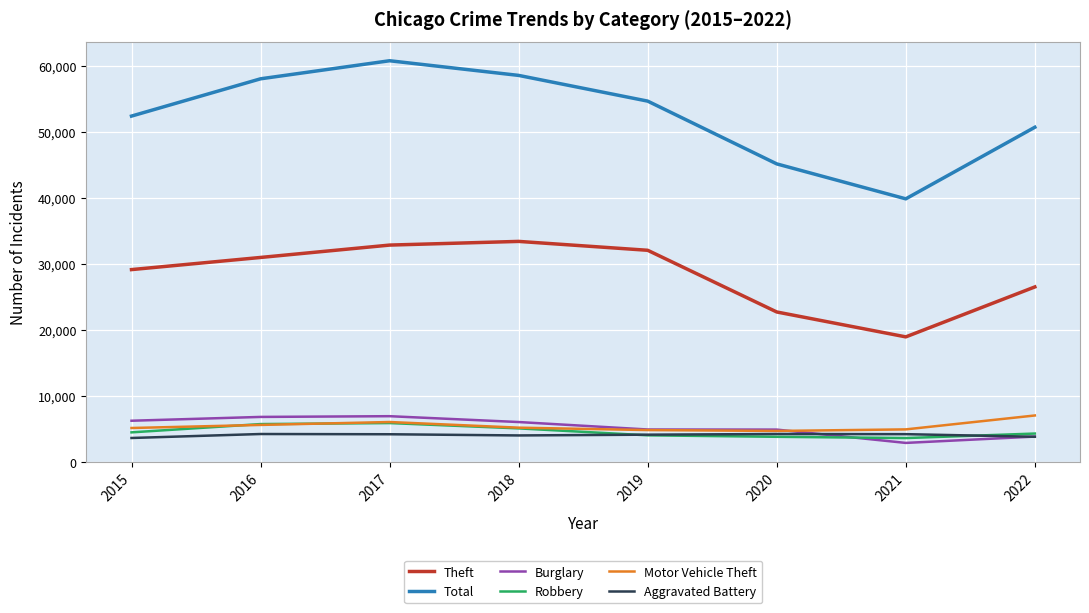

At which category is the sum across all series the highest?

2017